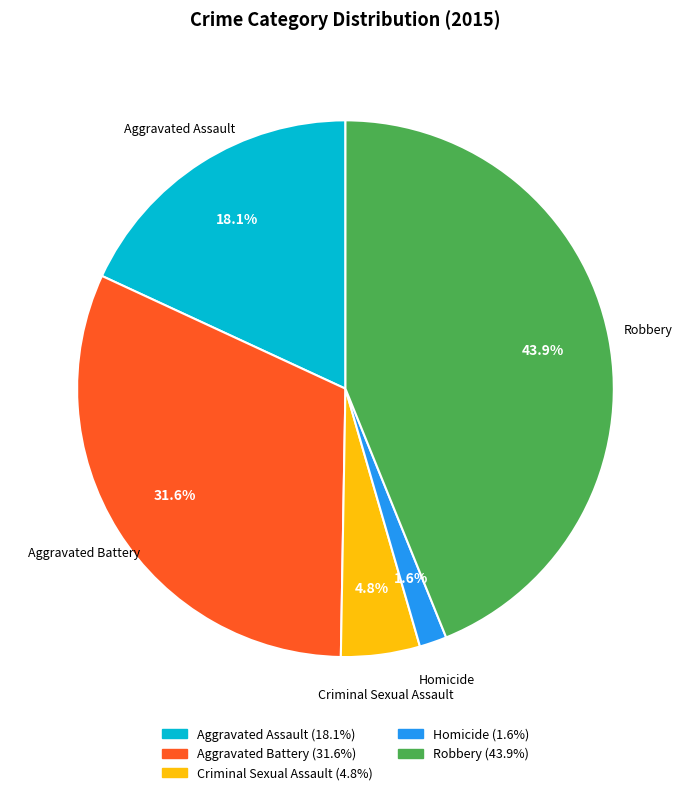

To the nearest percent, what is the combined percentage of Aggravated Assault and Homicide?

20%